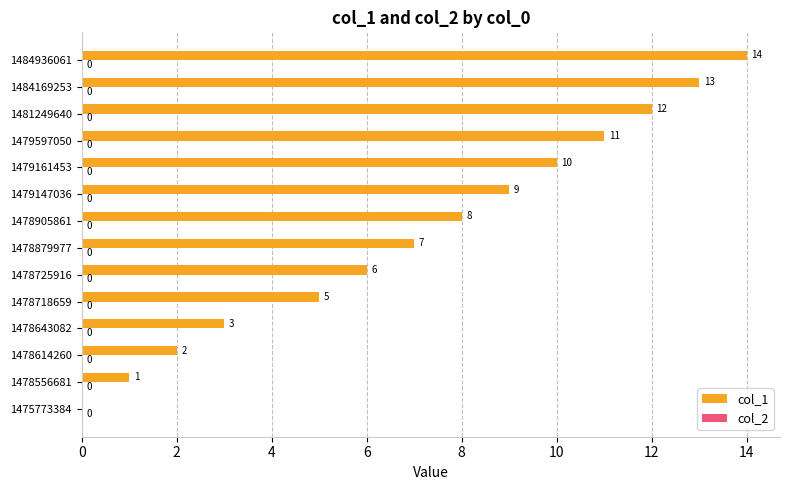

What is the change in value from 1478556681 to 1484936061?

+13